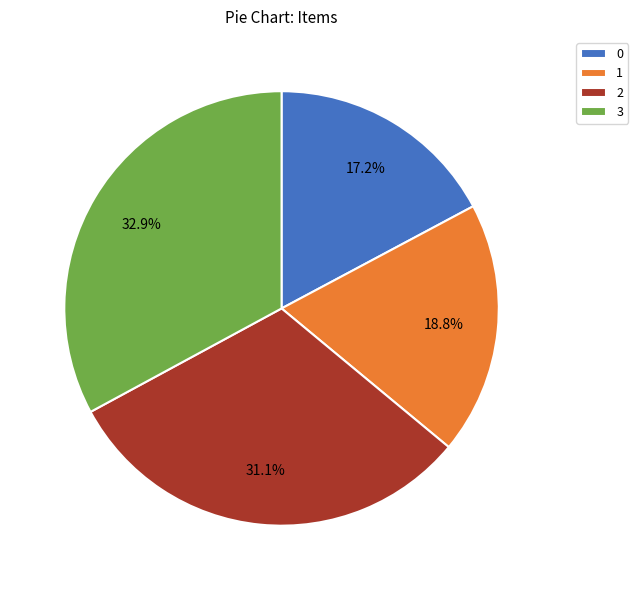

Is there any slice that represents more than half of the pie?

No